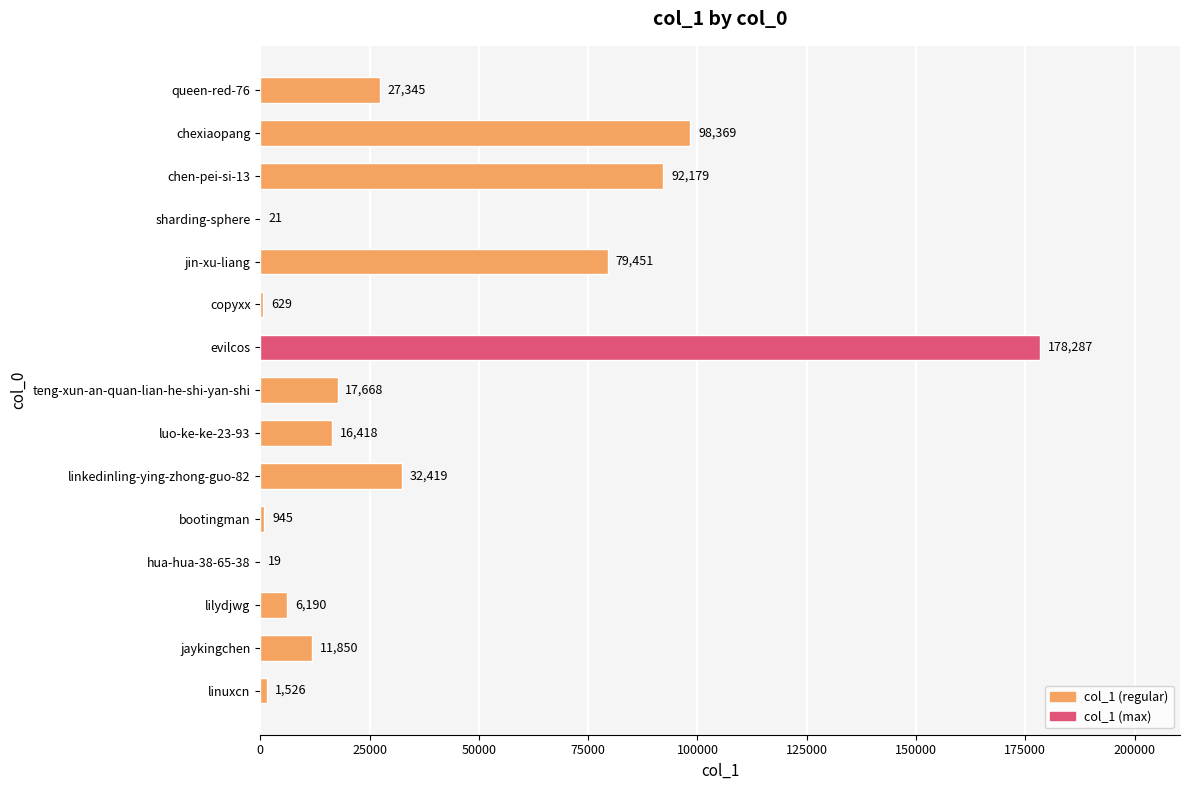

What is the change in value from queen-red-76 to linkedinling-ying-zhong-guo-82?

+5074